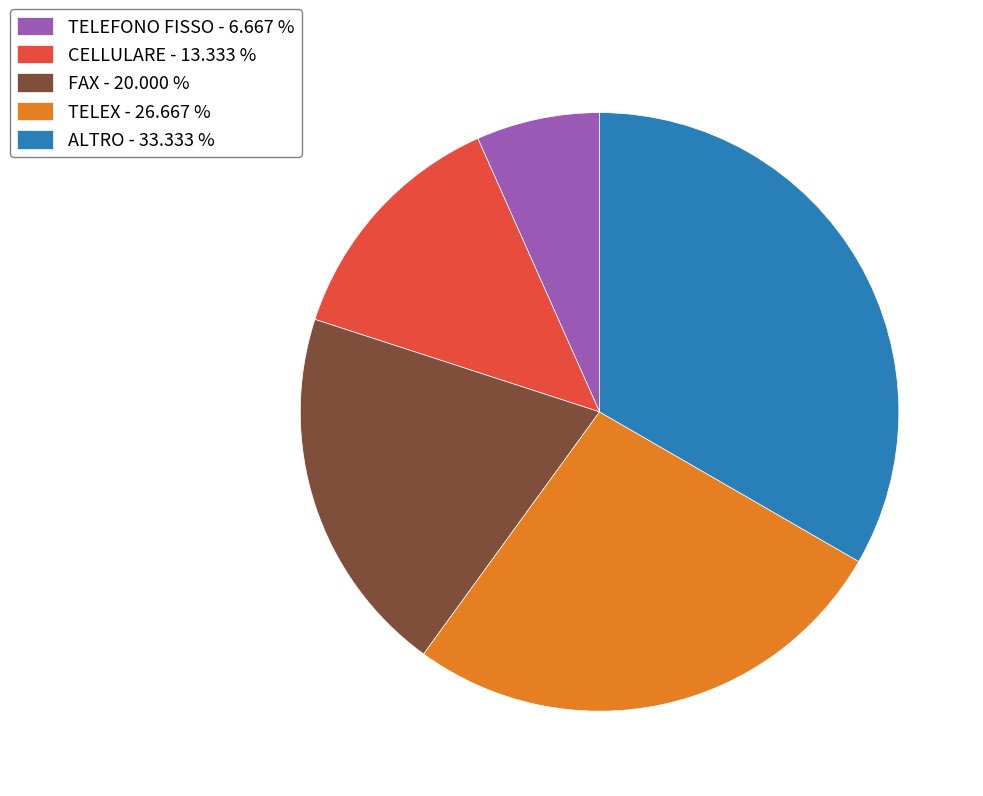

Between TELEX - 26.667 % and TELEFONO FISSO - 6.667 %, which is larger?

TELEX - 26.667 %